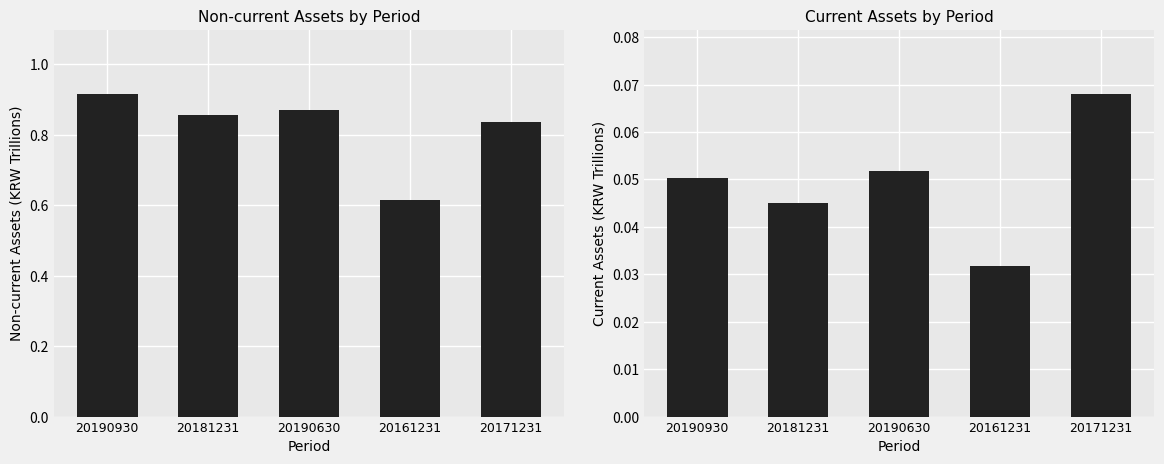

Which series changed the most between 20190930 and 20161231?

Non-current assets